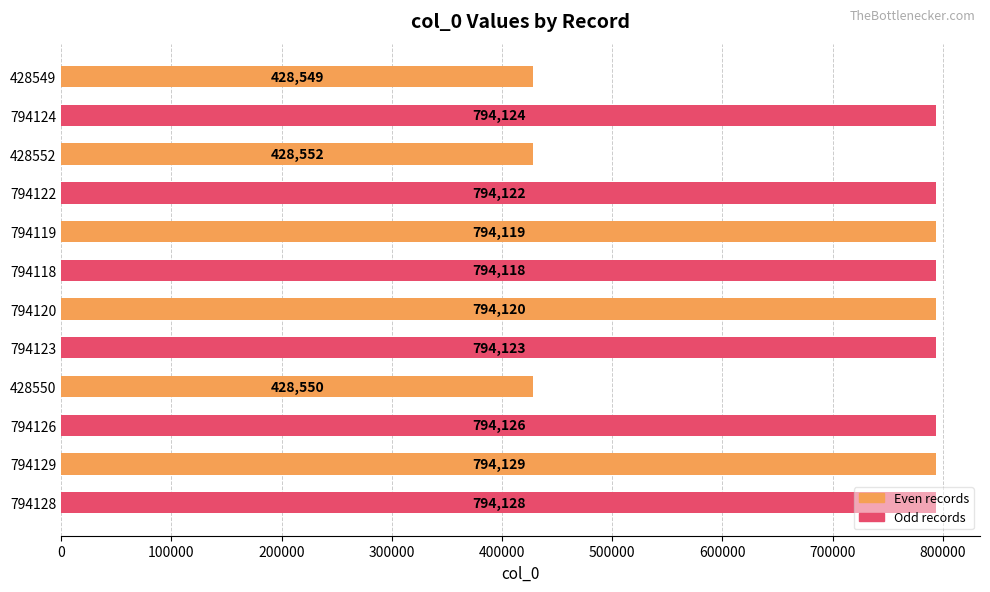

How many series are shown in this chart?

1